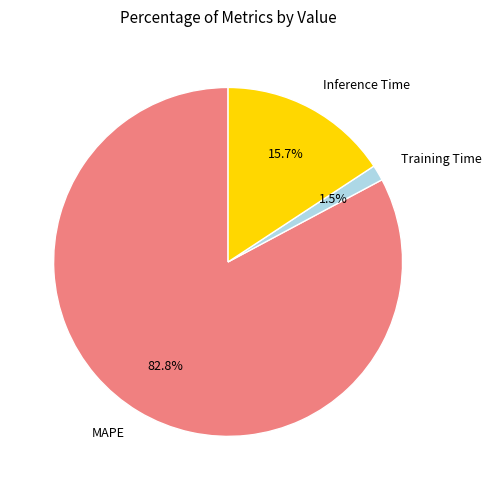

To the nearest percent, what is the difference between the largest and smallest slice percentages?

81%